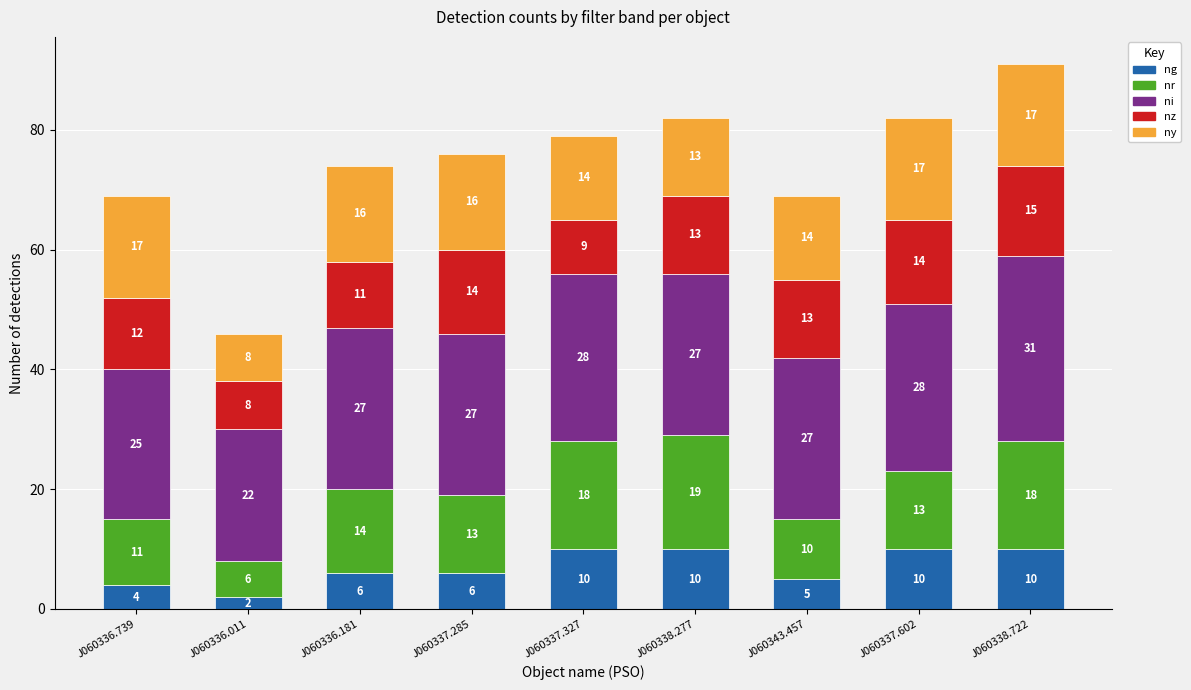

At which category is the sum across all series the highest?

J060338.722